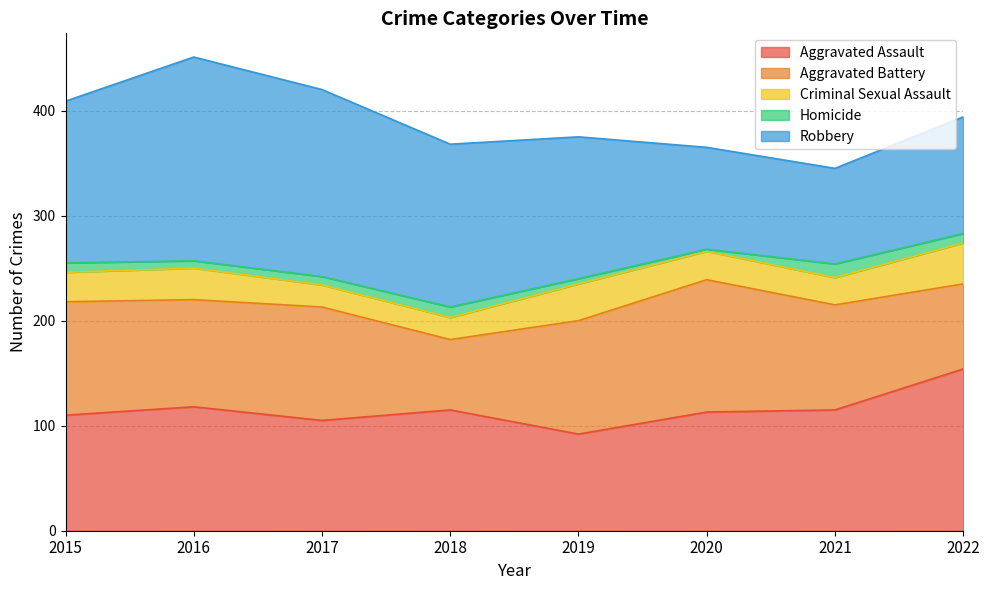

At 2015, list the series in order from smallest to largest.

Homicide, Criminal Sexual Assault, Aggravated Battery, Aggravated Assault, Robbery